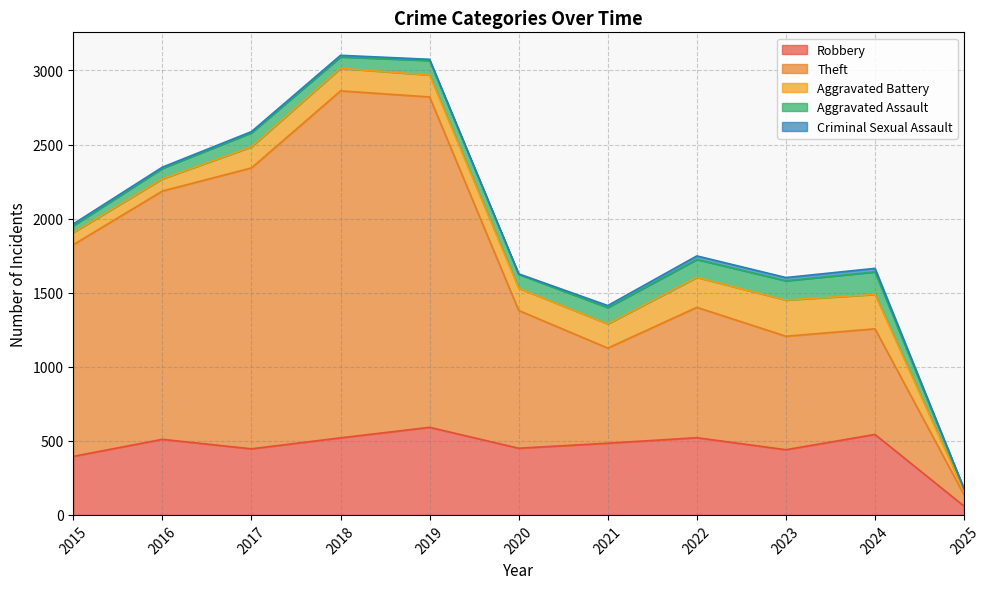

What is the difference between the maximum and second lowest values in the Aggravated Battery series?

162